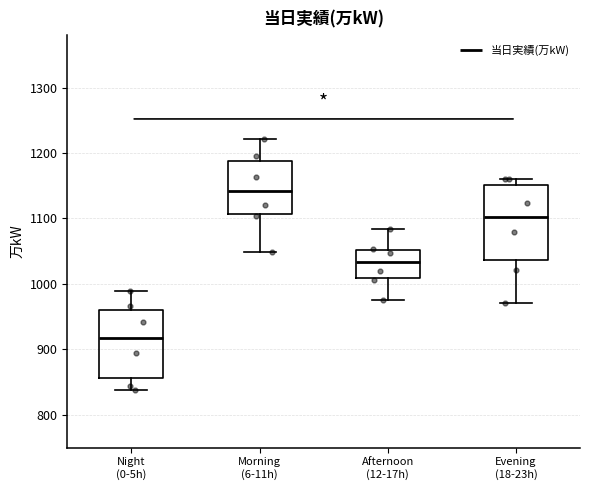

Where does the median line of the box for Evening (18-23h) sit on the y-axis? The values are not printed on the chart, so give them approximately, as read against the axis.

1100